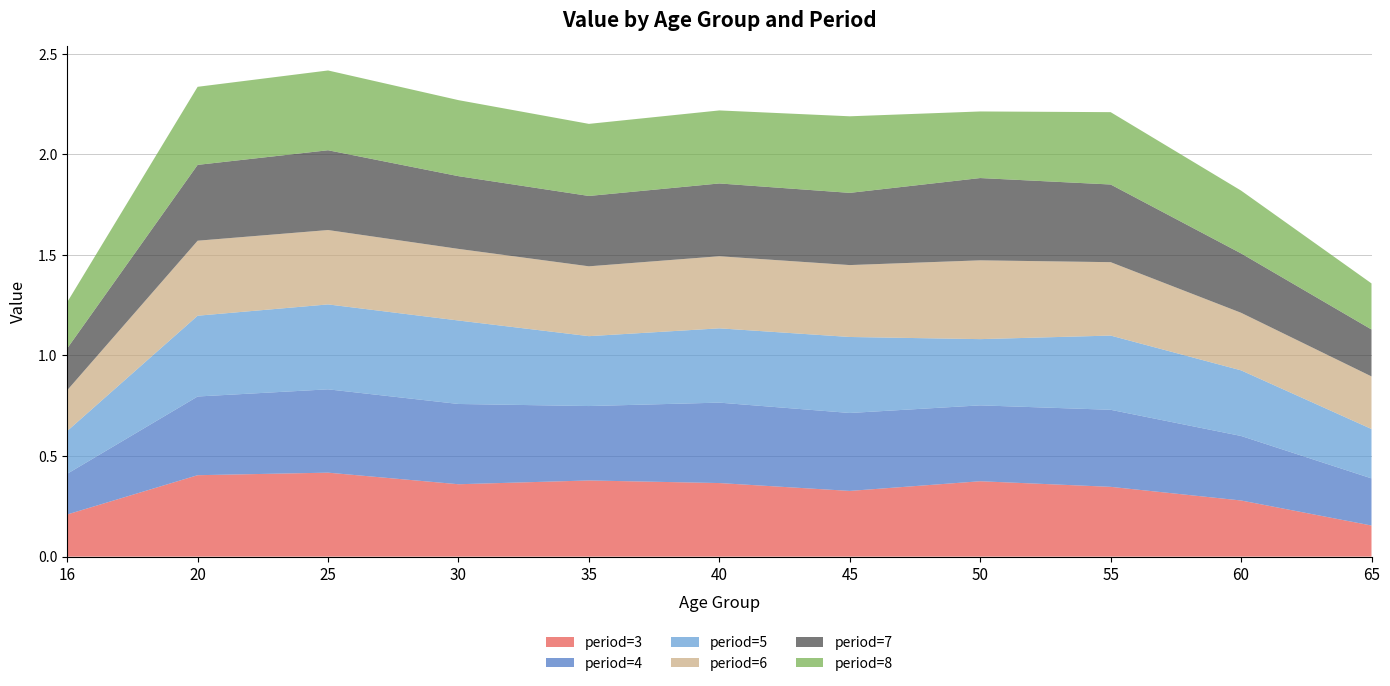

Reading left to right, extract all data points from this chart.

period=3: 0.2	0.4	0.4	0.4	0.4	0.4	0.3	0.4	0.3	0.3	0.2
period=4: 0.2	0.4	0.4	0.4	0.4	0.4	0.4	0.4	0.4	0.3	0.2
period=5: 0.2	0.4	0.4	0.4	0.3	0.4	0.4	0.3	0.4	0.3	0.2
period=6: 0.2	0.4	0.4	0.4	0.3	0.4	0.4	0.4	0.4	0.3	0.3
period=7: 0.2	0.4	0.4	0.4	0.3	0.4	0.4	0.4	0.4	0.3	0.2
period=8: 0.2	0.4	0.4	0.4	0.4	0.4	0.4	0.3	0.4	0.3	0.2